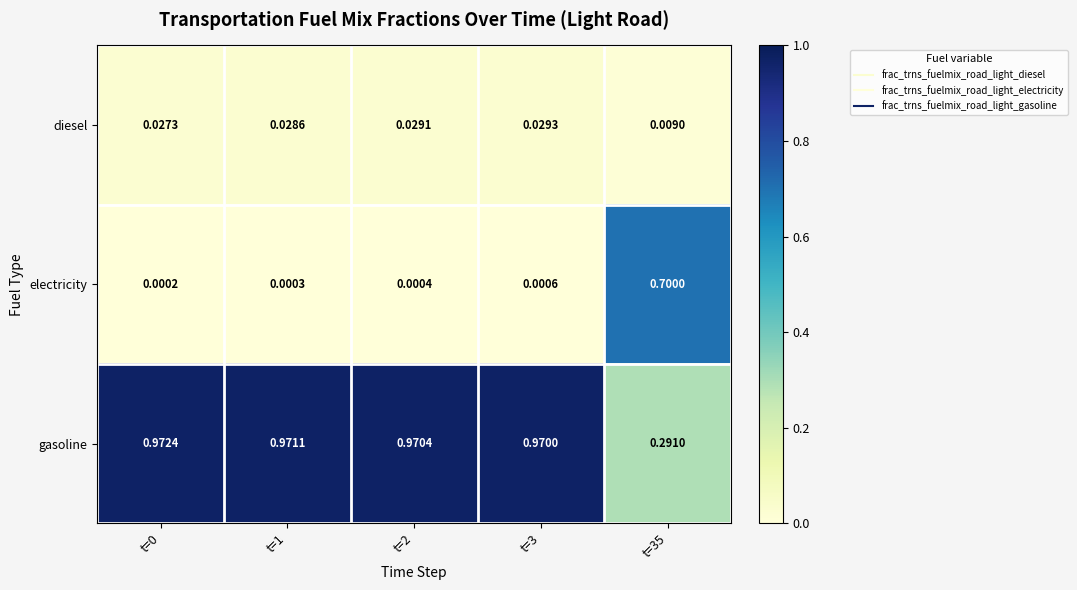

Which series has the largest total across all categories?

gasoline